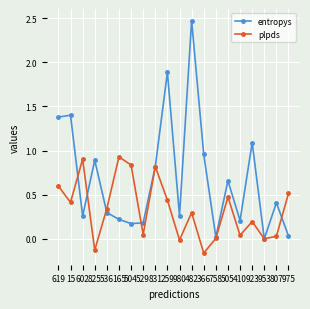

Count the number of data series in this chart.

2